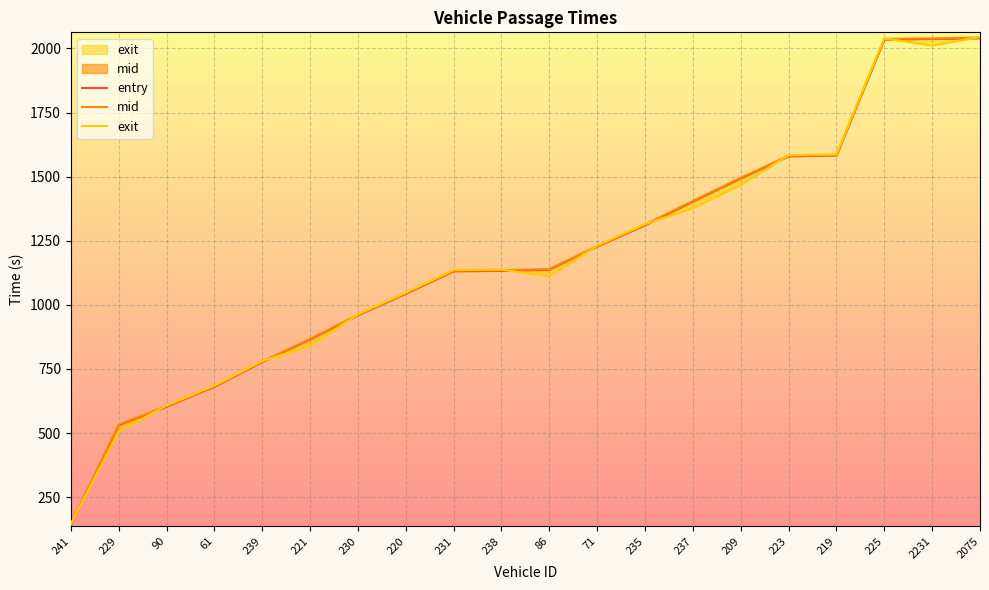

True or false: exit has a value of 963.1 at 230.

True